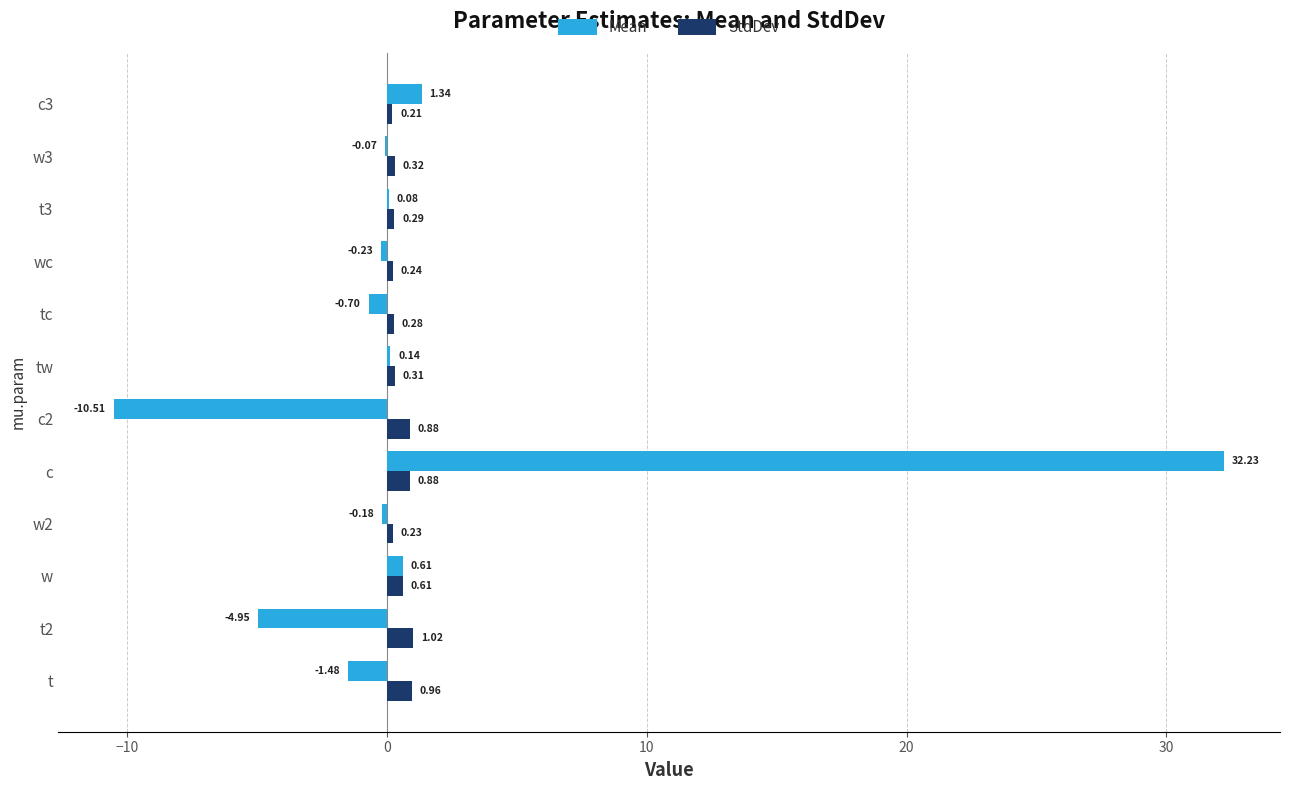

Between c and tc, which series saw the biggest shift?

Mean